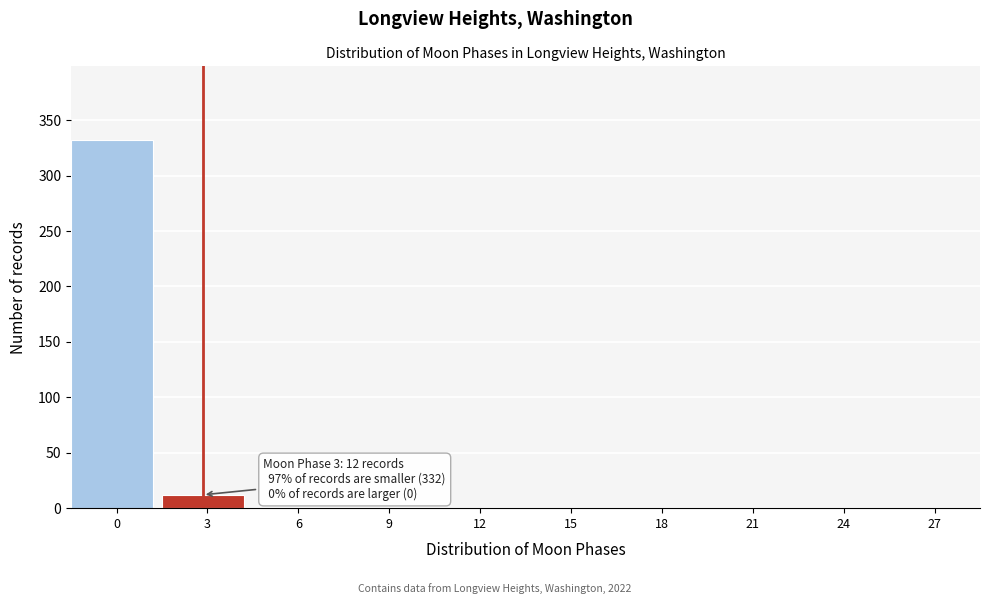

Reading right to left, transcribe all the data shown in this chart.

27=0	24=0	21=0	18=0	15=0	12=0	9=0	6=0	3=12	0=332